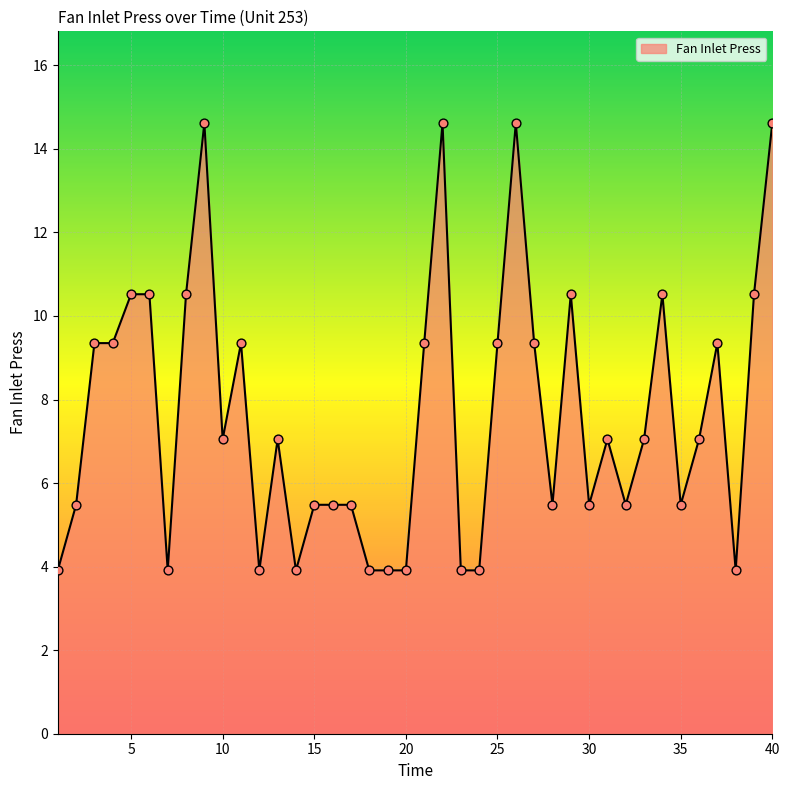

What is the smallest value displayed?

3.9